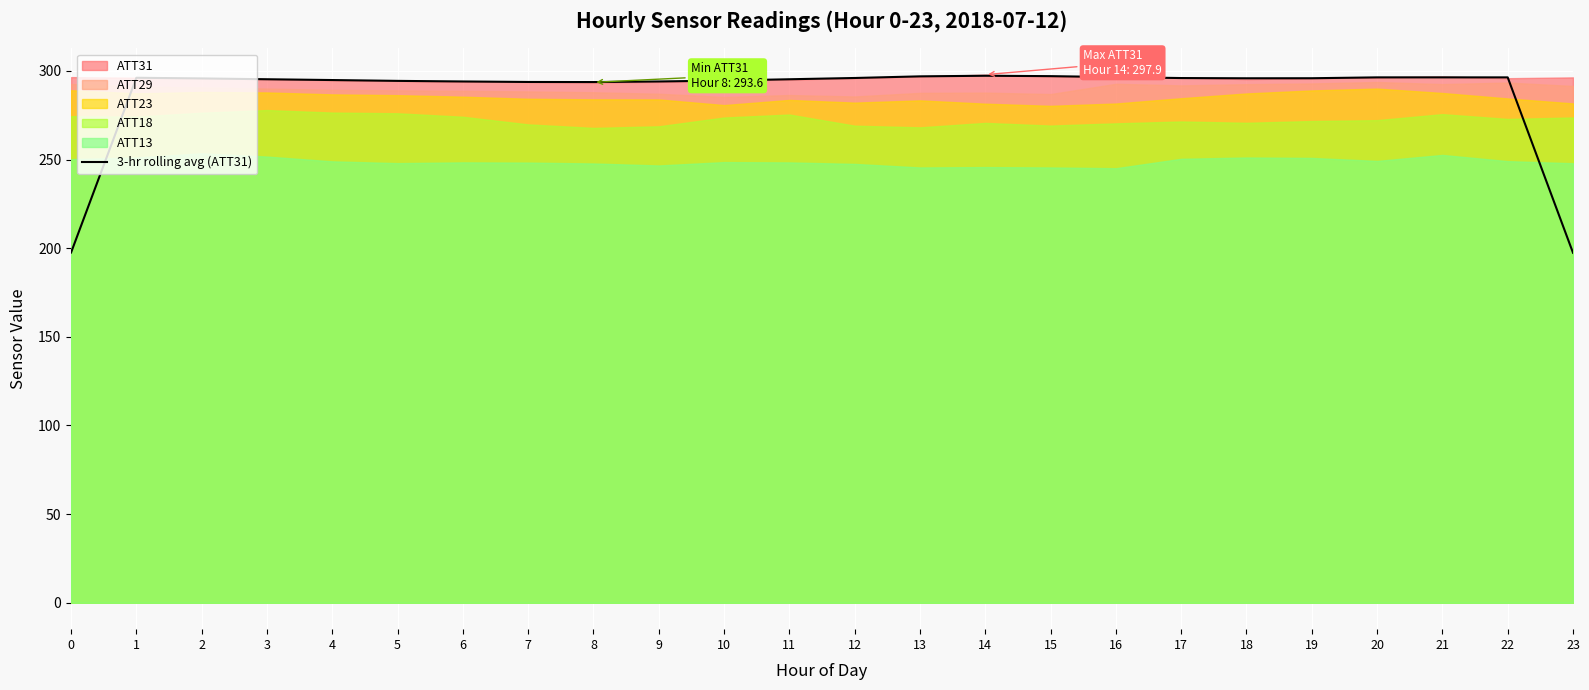

Where does the data first go above 295?

1